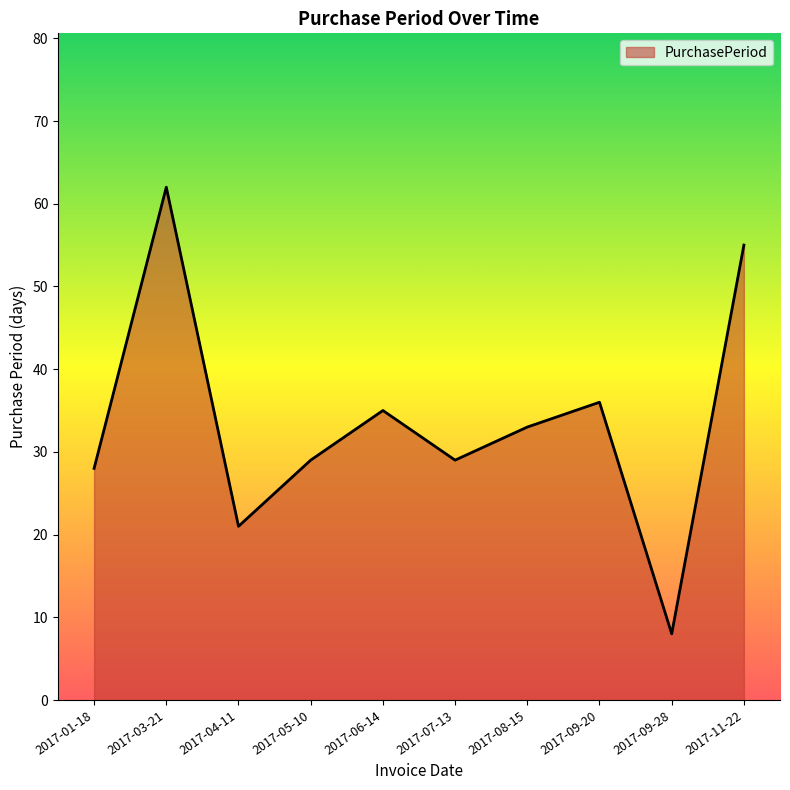

Between 2017-09-28 and 2017-08-15, which is larger?

2017-08-15